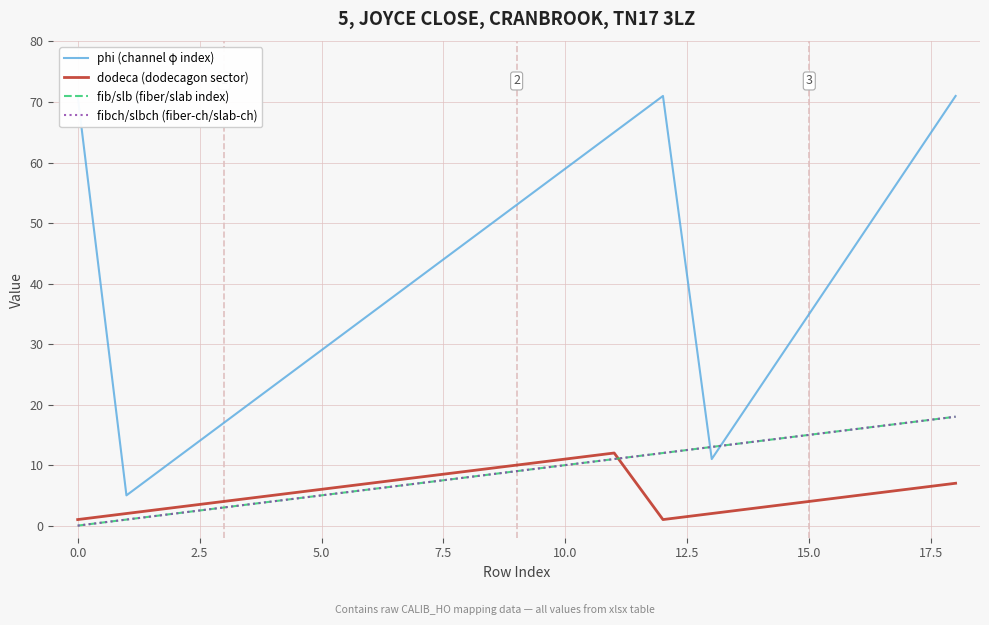

True or false: dodeca (dodecagon sector) and fibch/slbch (fiber-ch/slab-ch) intersect in this chart.

True